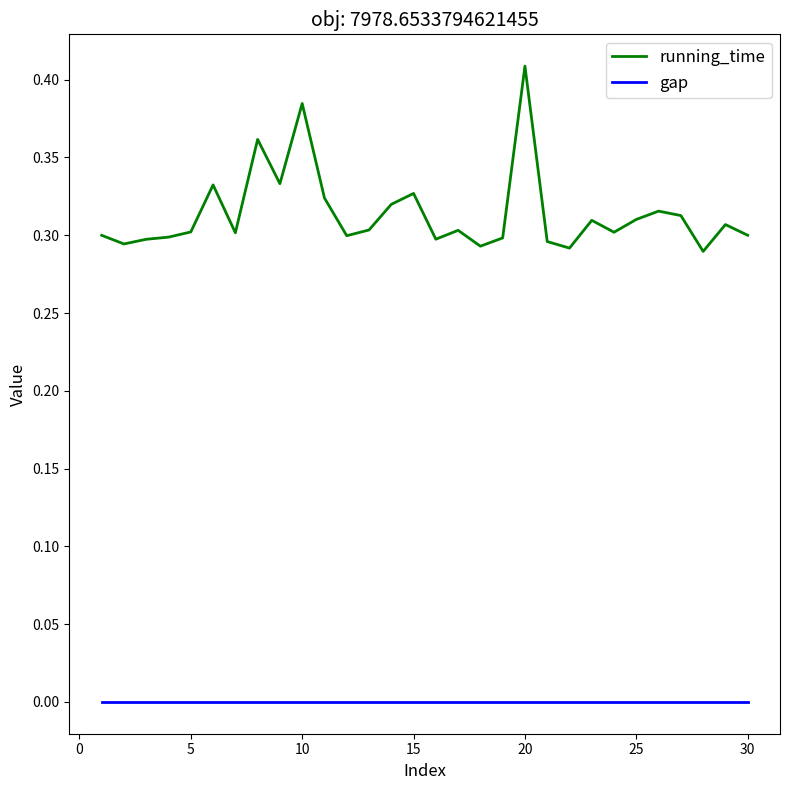

List the series in order of their peak value, lowest first.

gap, running_time